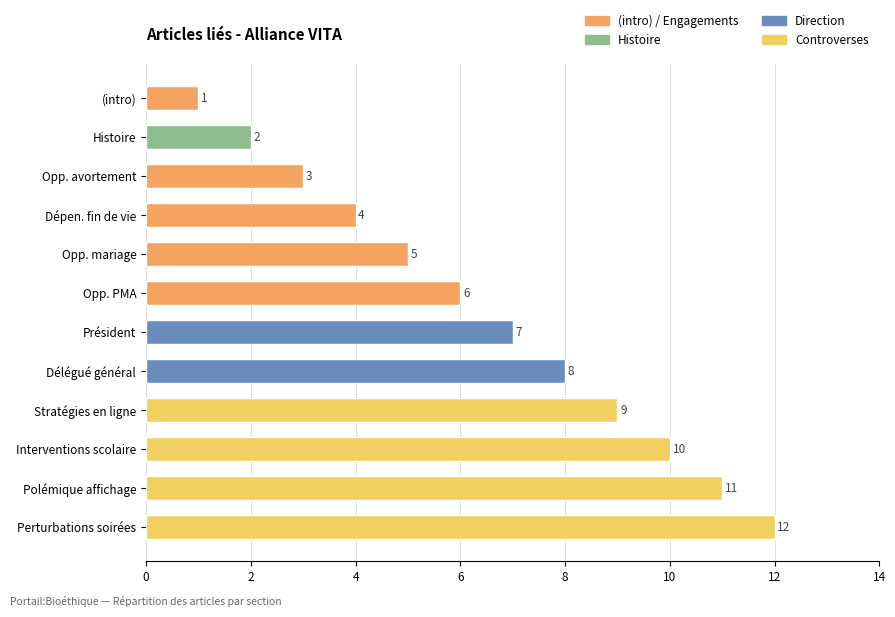

What is the difference between the maximum and minimum values?

11